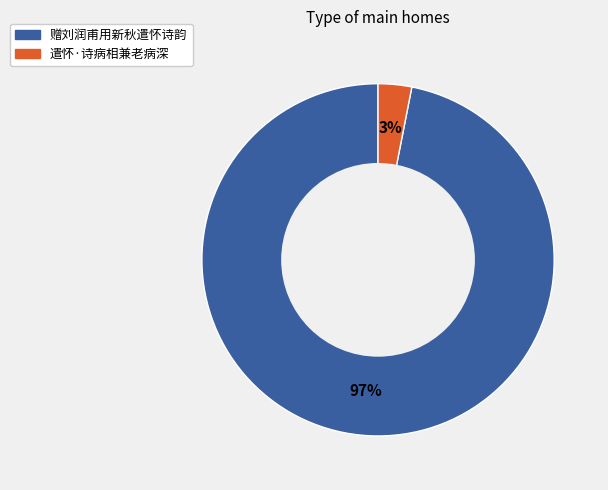

Count the number of slices in the pie.

2